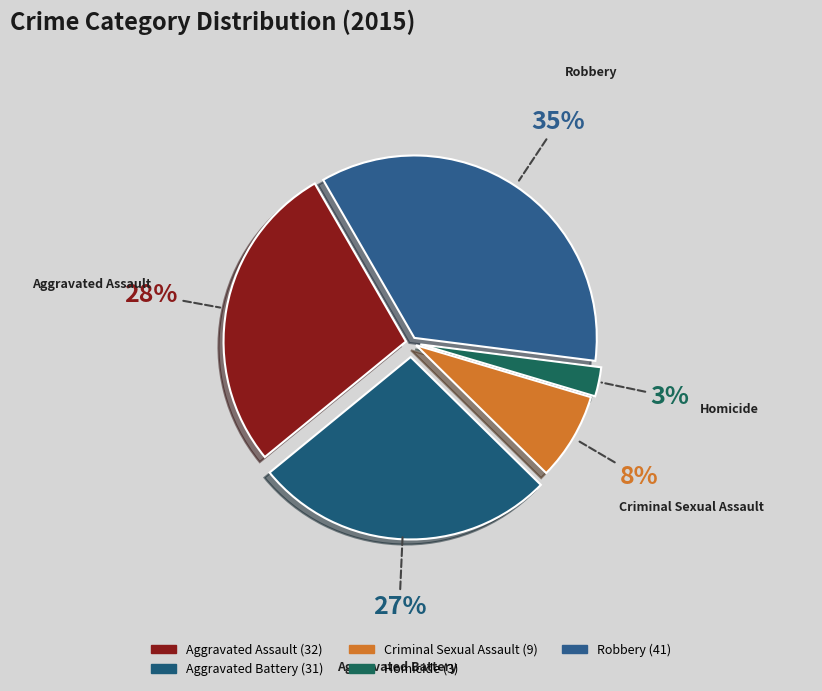

How many slices are in this pie chart?

5